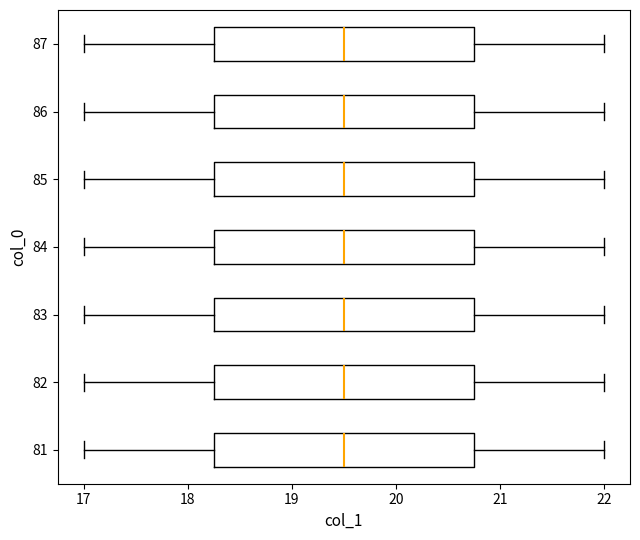

Where is the right edge of the box at y = 83 on the x-axis? The values are not printed on the chart, so give them approximately, as read against the axis.

20.8